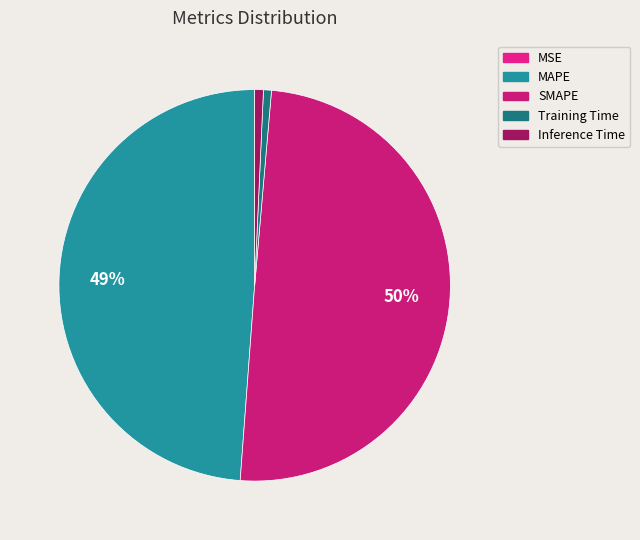

Rank the categories by value from lowest to highest.

MSE, Training Time, Inference Time, MAPE, SMAPE